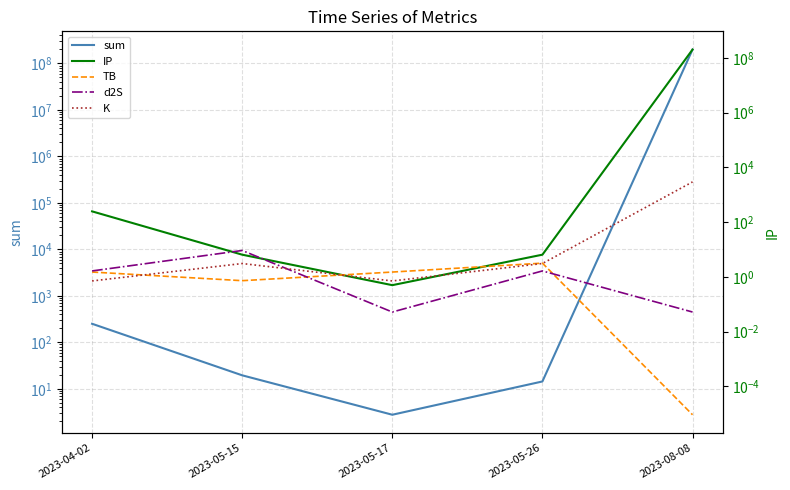

True or false: K has a value of 1001.7 at 2023-08-08.

False